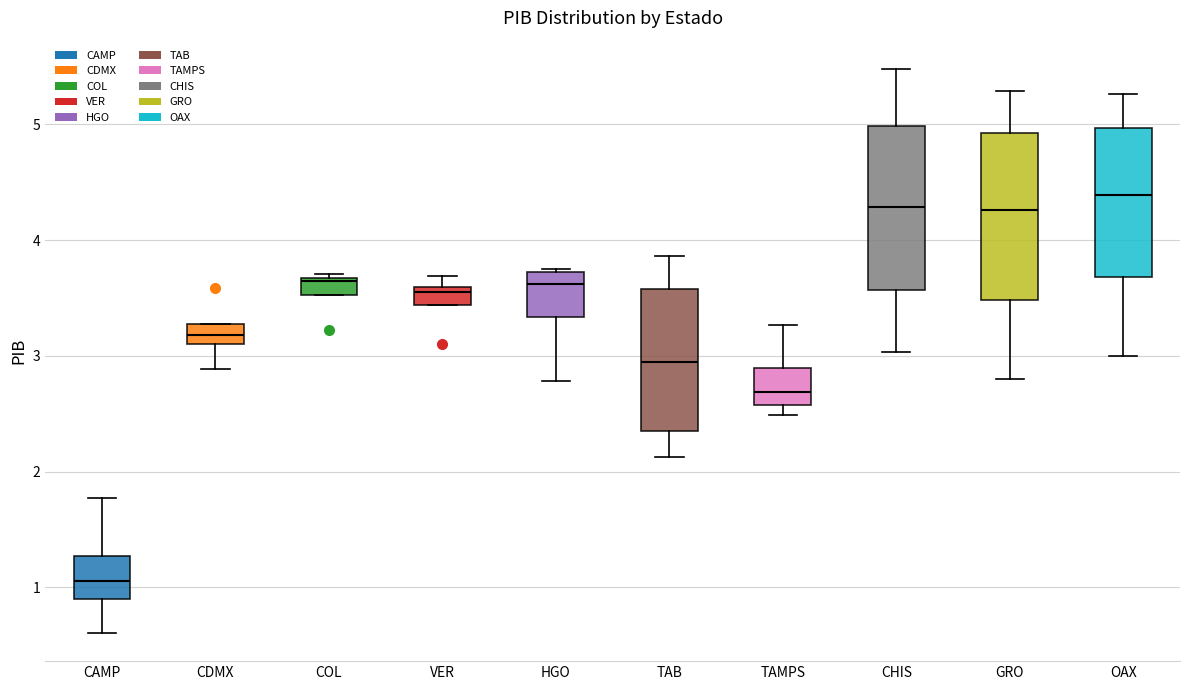

Reading left to right, read every box against the y-axis: the position of its median line, the range the box covers, and the ends of its whiskers. The values are not printed on the chart, so give them approximately, as read against the axis.

CAMP: median 1.1, box 0.9 to 1.3, whiskers 0.6 to 1.8
CDMX: median 3.2, box 3.1 to 3.3, whiskers 2.9 to 3.3
COL: median 3.6, box 3.5 to 3.7, whiskers 3.5 to 3.7 (just above the box's upper edge)
VER: median 3.6 (just below the box's upper edge), box 3.4 to 3.6, whiskers 3.4 to 3.7
HGO: median 3.6, box 3.3 to 3.7, whiskers 2.8 to 3.8
TAB: median 2.9, box 2.3 to 3.6, whiskers 2.1 to 3.9
TAMPS: median 2.7, box 2.6 to 2.9, whiskers 2.5 to 3.3
CHIS: median 4.3, box 3.6 to 5.0, whiskers 3.0 to 5.5
GRO: median 4.3, box 3.5 to 4.9, whiskers 2.8 to 5.3
OAX: median 4.4, box 3.7 to 5.0, whiskers 3.0 to 5.3